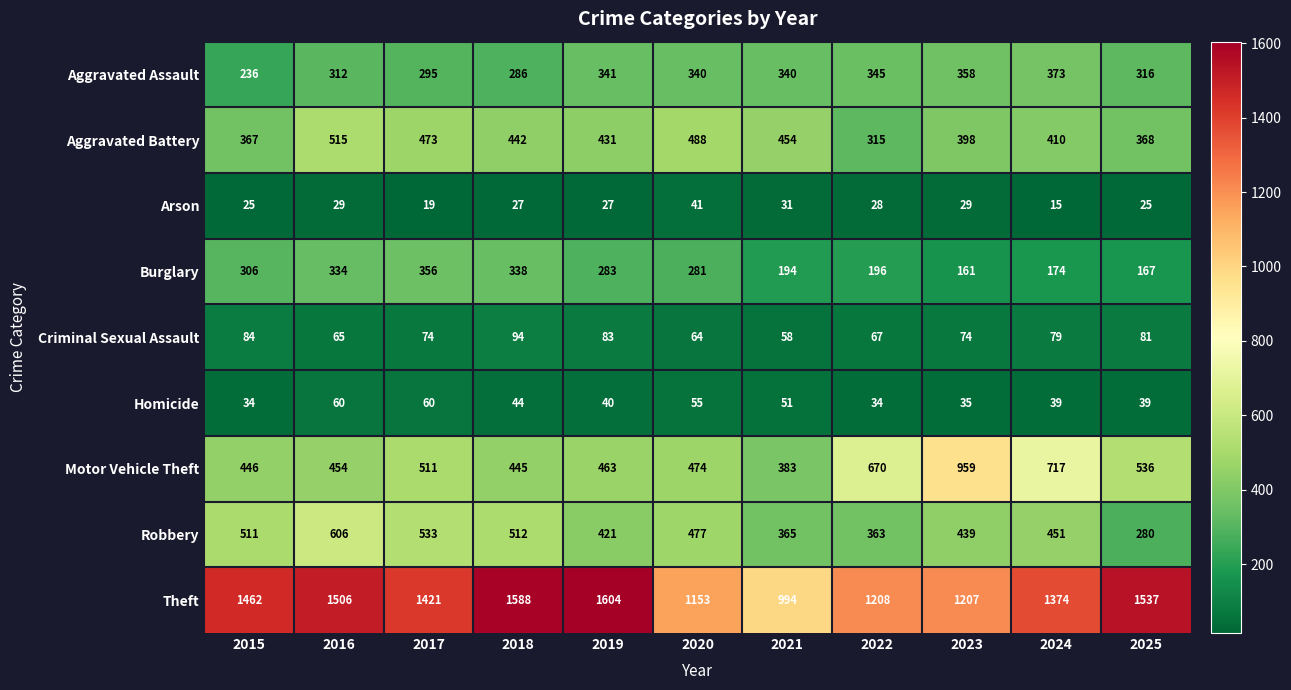

At which label is Burglary closest to 258?

2020